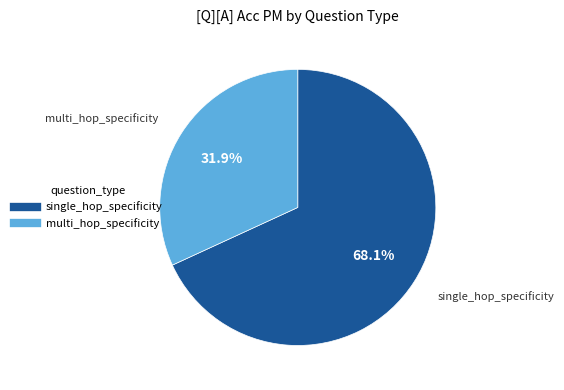

Combined, what portion of the pie is single_hop_specificity and multi_hop_specificity?

100.0%